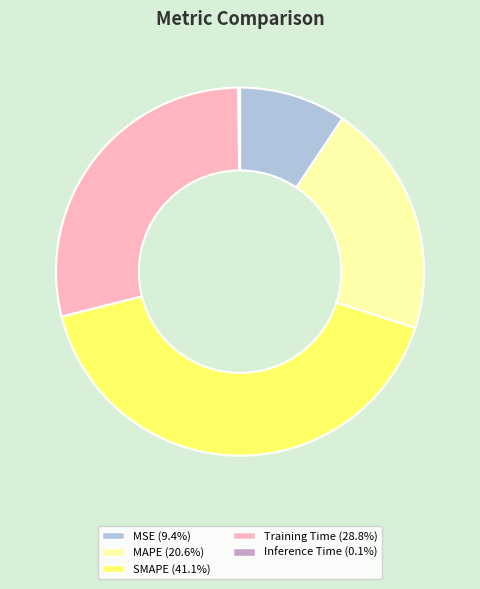

What is the largest slice in the pie chart?

SMAPE